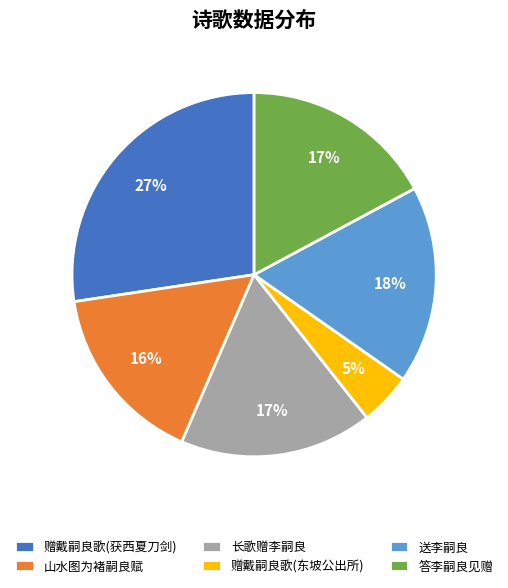

Is there a majority slice in this chart?

No